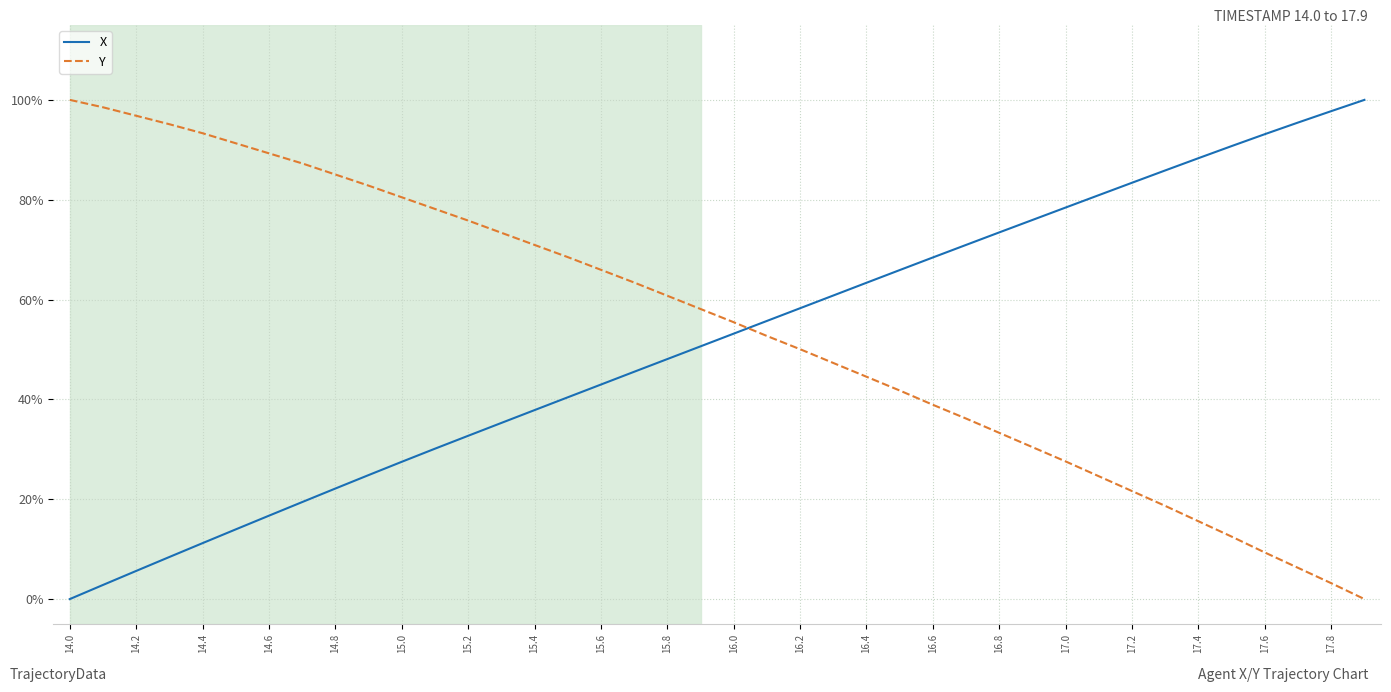

How many intersections are there between Y and X?

1